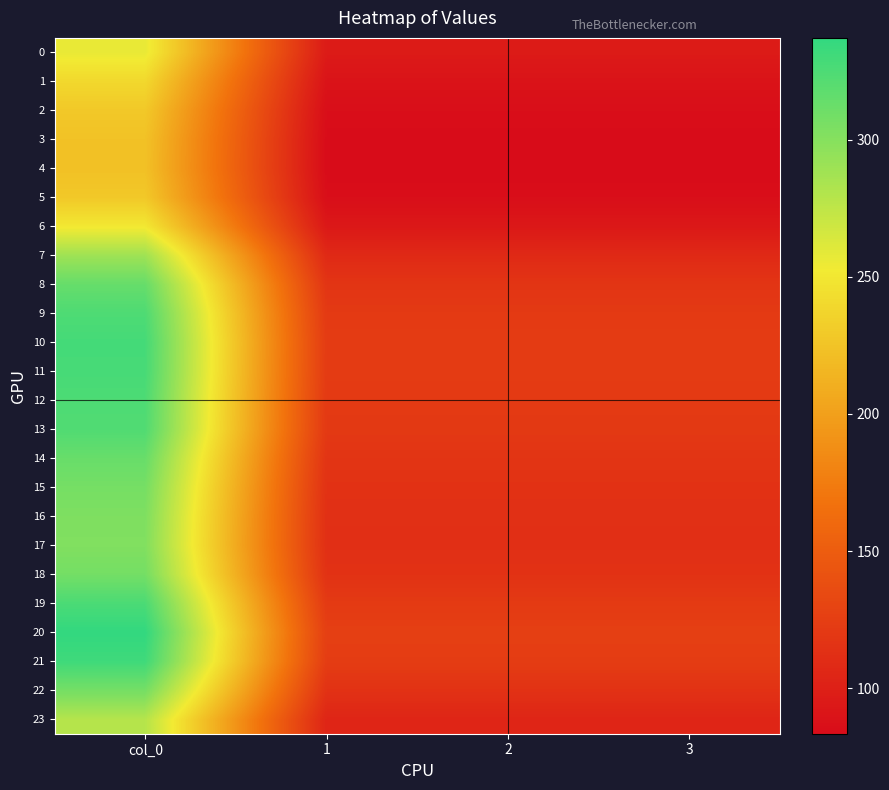

Which series has the largest range (max minus min)?

20